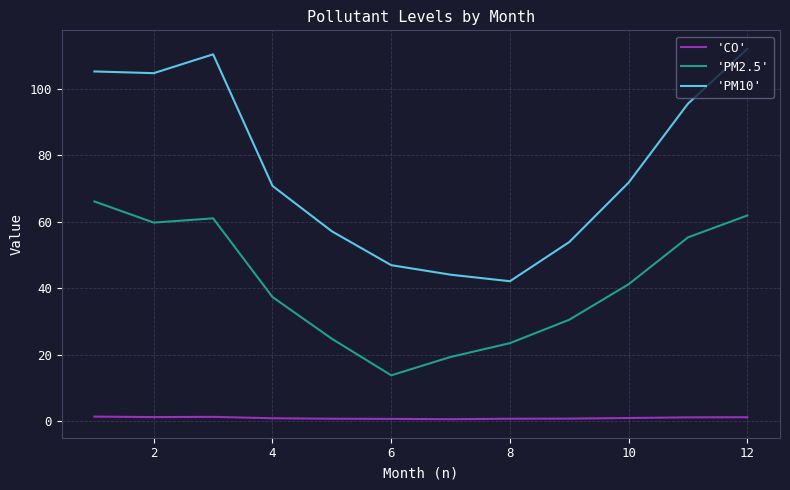

True or false: 'PM10' and 'PM2.5' intersect in this chart.

False